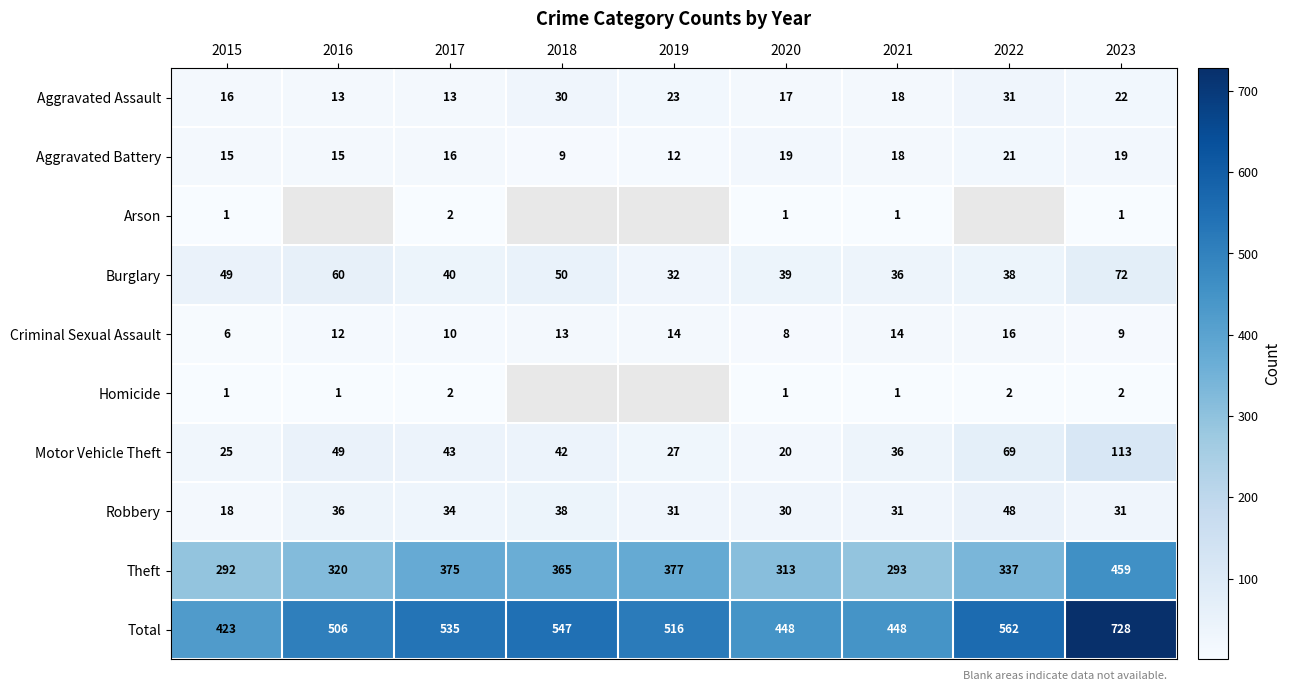

Rank the series at 2023 from lowest to highest value.

Arson, Homicide, Criminal Sexual Assault, Aggravated Battery, Aggravated Assault, Robbery, Burglary, Motor Vehicle Theft, Theft, Total